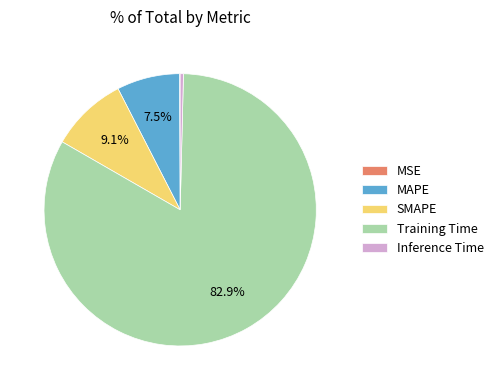

Does Training Time represent more than half of the total?

Yes